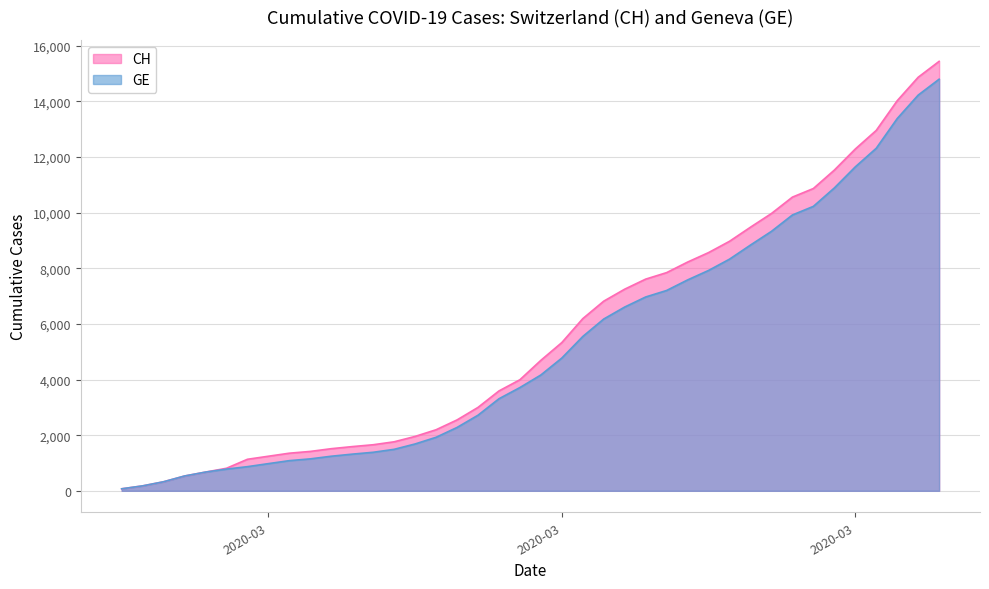

Between 2020-03-11 and 2020-03-26, which series saw the biggest shift?

CH